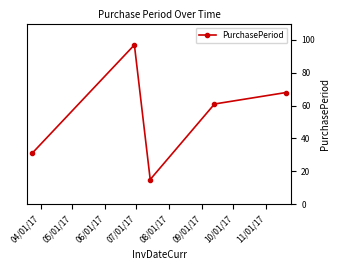

How many lines are shown in the chart?

1